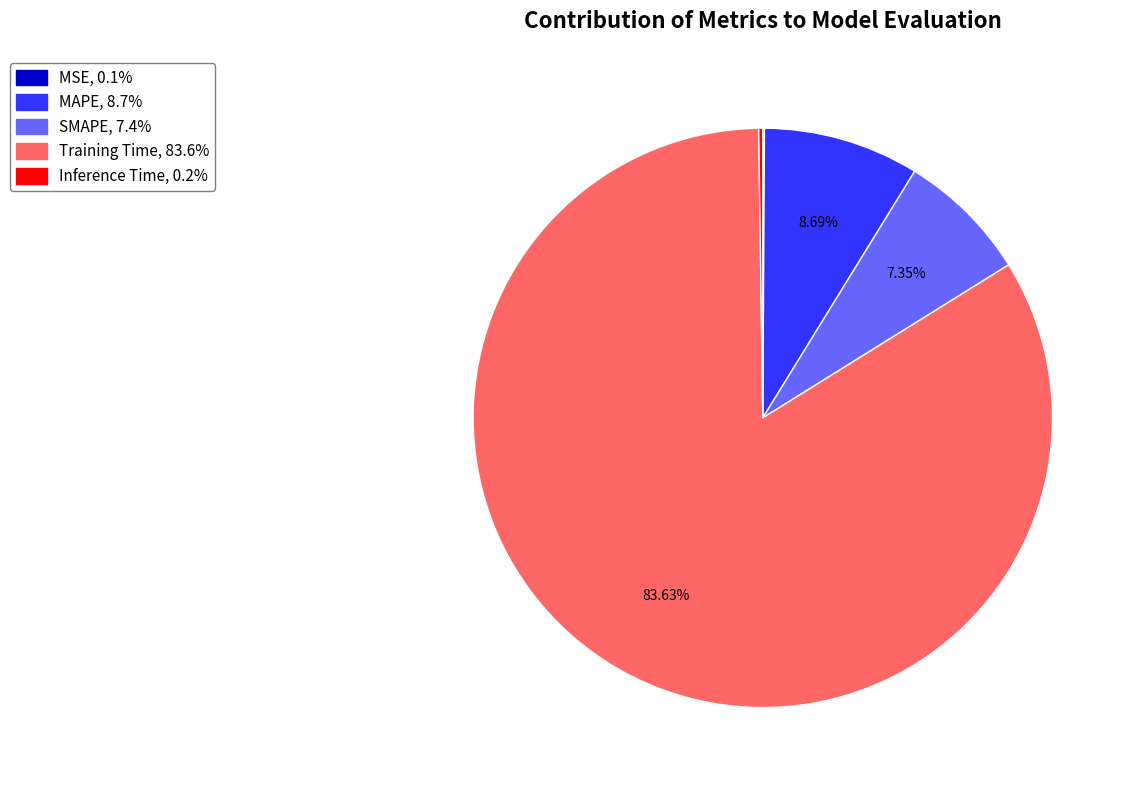

To the nearest percent, what is the average slice percentage?

20%